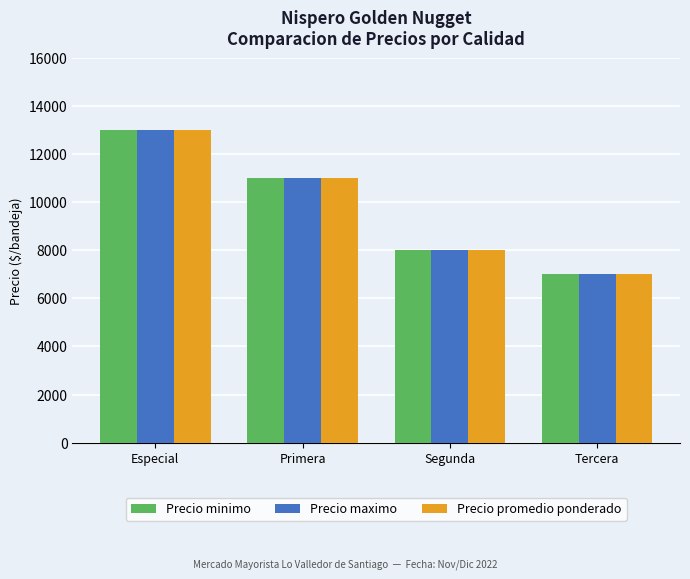

The value of Precio maximo at Primera is 4309. True or false?

False